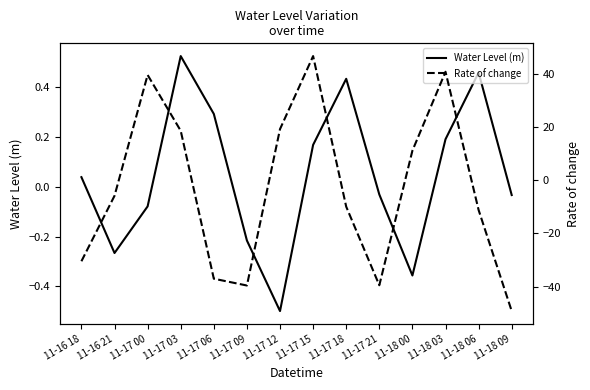

What is the minimum value for Rate of change?

-49.2